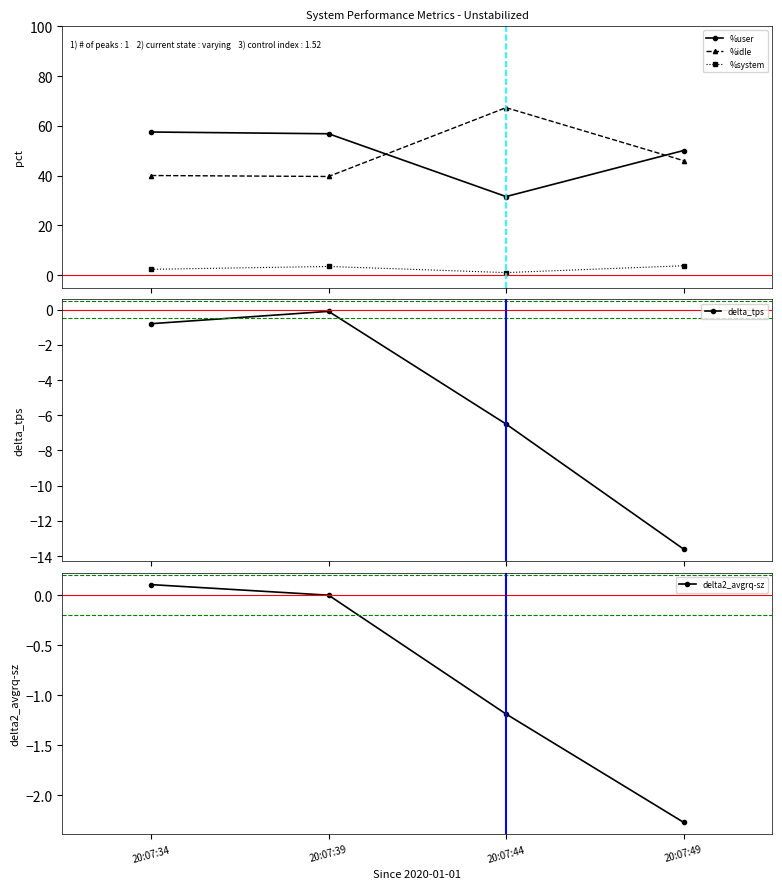

Reading left to right, what are all the values shown in this chart?

%user: 57.5	56.8	31.6	50.1
%idle: 40.0	39.7	67.3	46.0
%system: 2.4	3.5	1.1	3.8
delta_tps: -0.8	-0.1	-6.5	-13.6
delta2_avgrq-sz: 0.1	-0.0	-1.2	-2.3